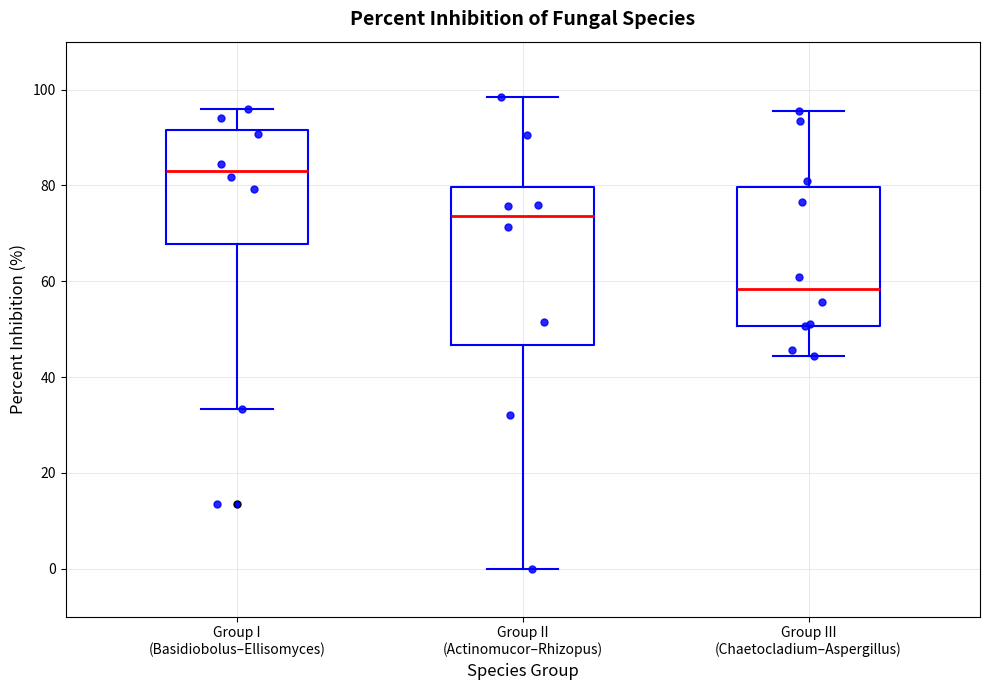

Which box is the tallest, from its lower edge to its upper edge?

Group II (Actinomucor–Rhizopus)